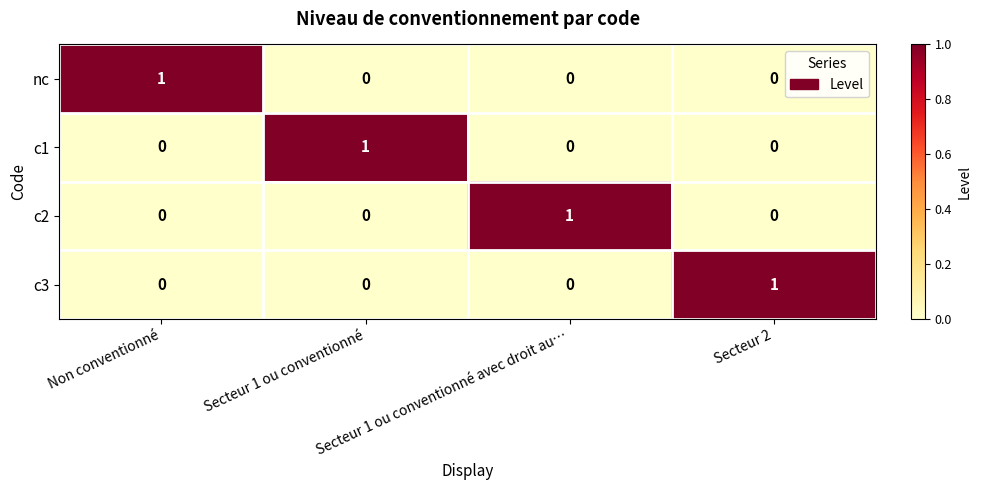

At how many categories does at least one series exceed 0?

4